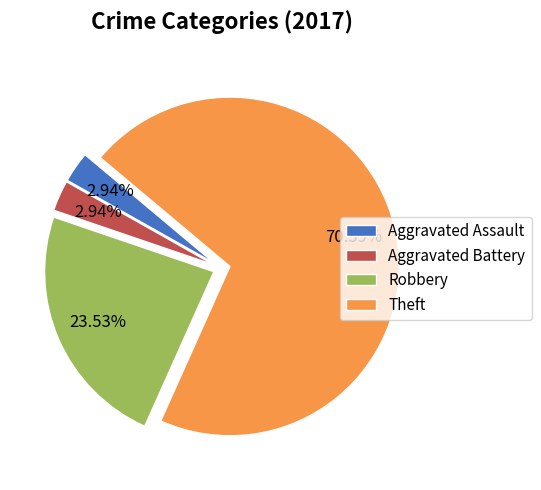

Approximately how many times larger is the value at Robbery compared to Aggravated Assault?

8.0